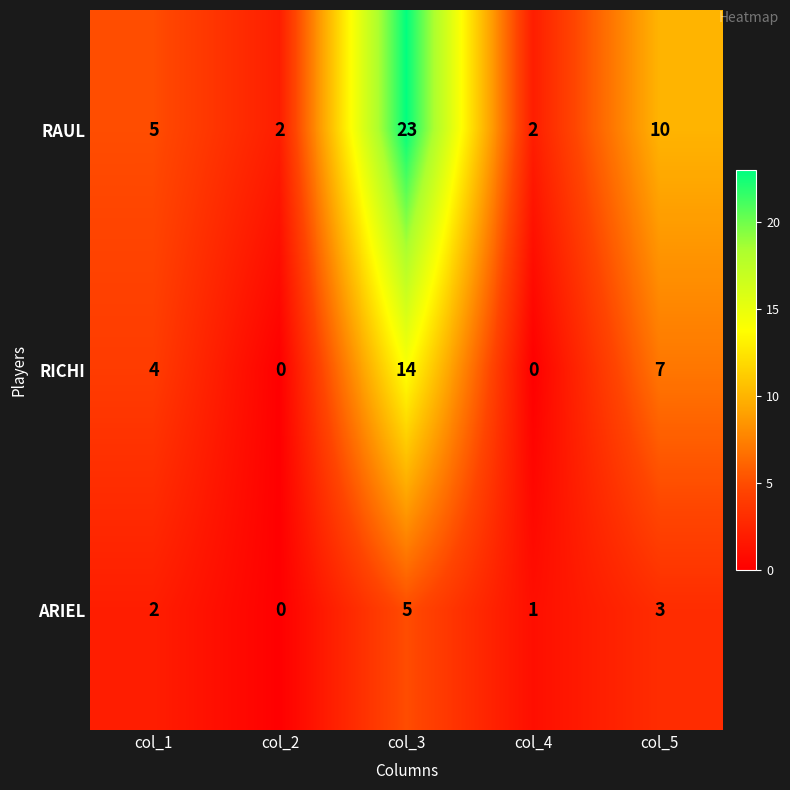

Count the RICHI values in the range 0 to 7.

4